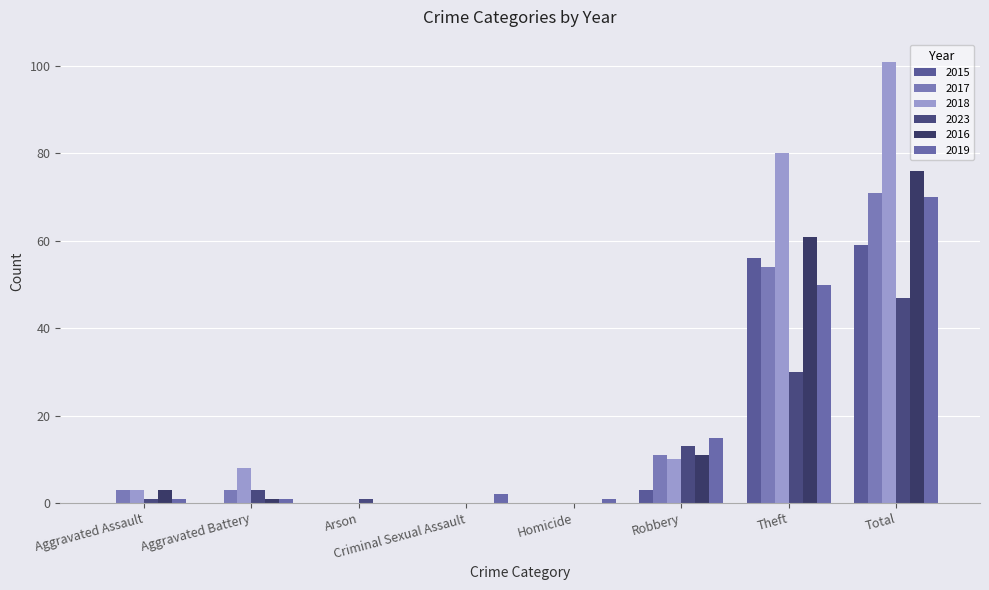

What is the label of the 3rd bar from the left?

Arson